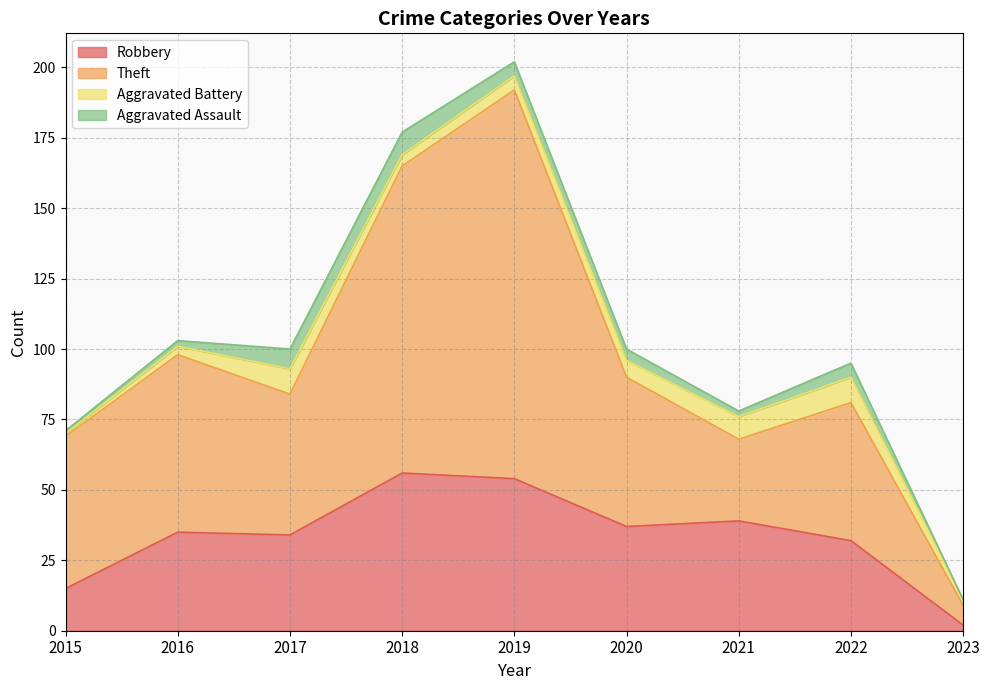

List the labels in order of Robbery value, largest first.

2018, 2019, 2021, 2020, 2016, 2017, 2022, 2015, 2023